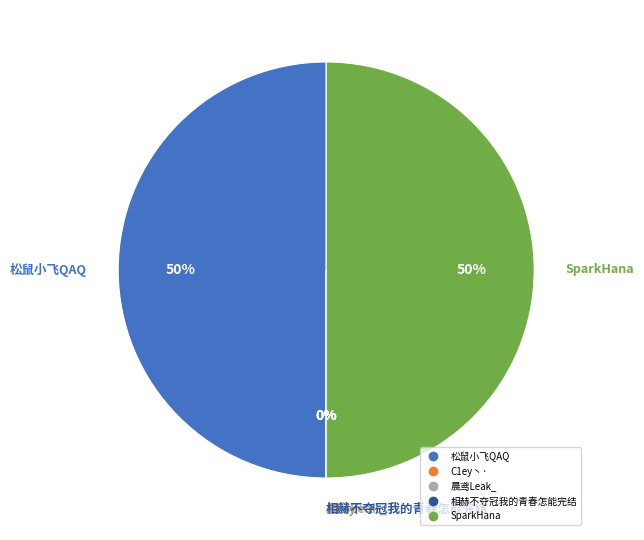

Combined, what portion of the pie is SparkHana and 松鼠小飞QAQ?

100.0%